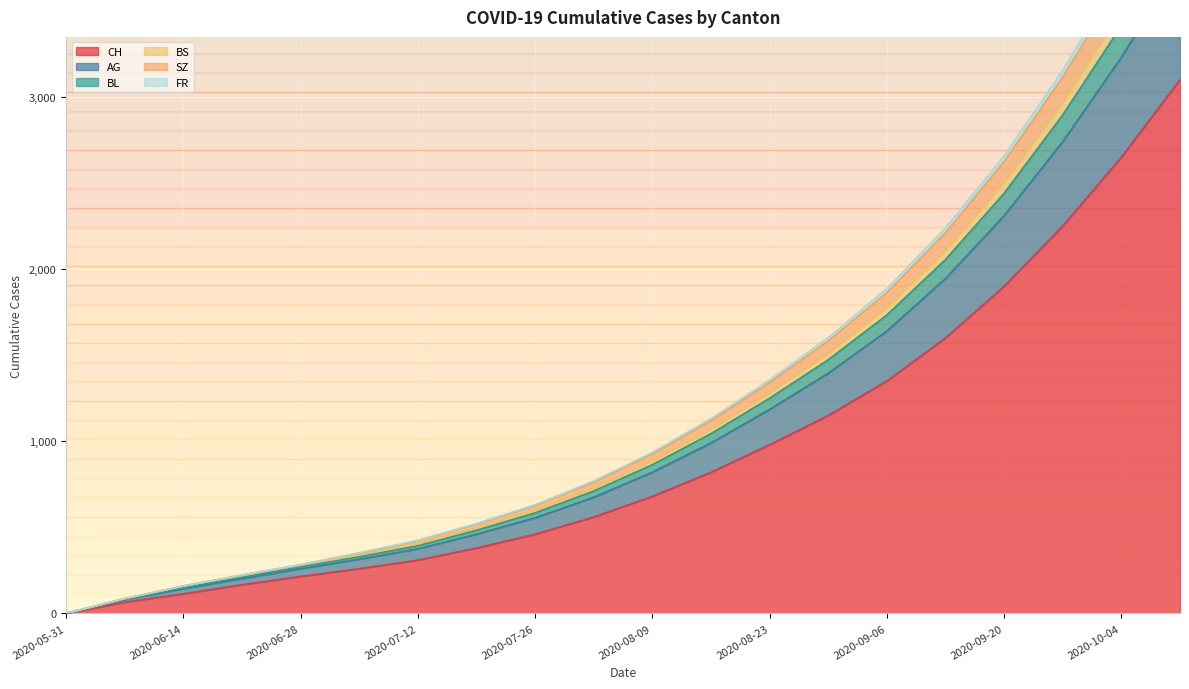

List the labels in order of BS value, smallest first.

2020-05-31, 2020-06-07, 2020-06-14, 2020-06-21, 2020-06-28, 2020-07-05, 2020-07-12, 2020-07-19, 2020-07-26, 2020-08-02, 2020-08-09, 2020-08-16, 2020-08-23, 2020-08-30, 2020-09-06, 2020-09-13, 2020-09-20, 2020-09-27, 2020-10-04, 2020-10-11